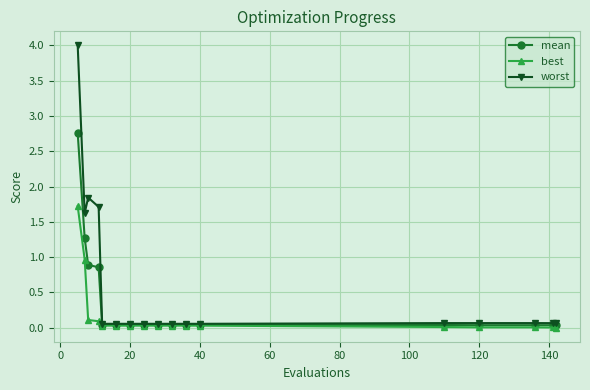

What is the value of the worst point at the 6th from the left?

0.1